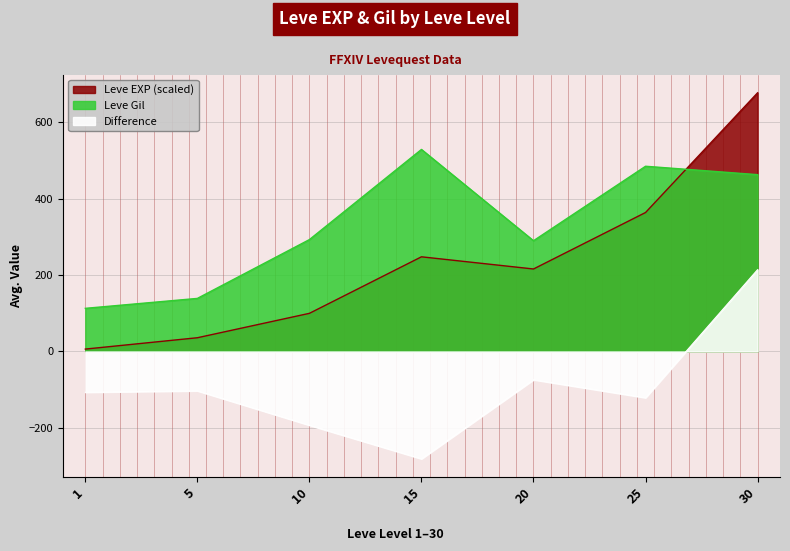

The Leve Gil series shows 57.5 at 1. True or false?

False